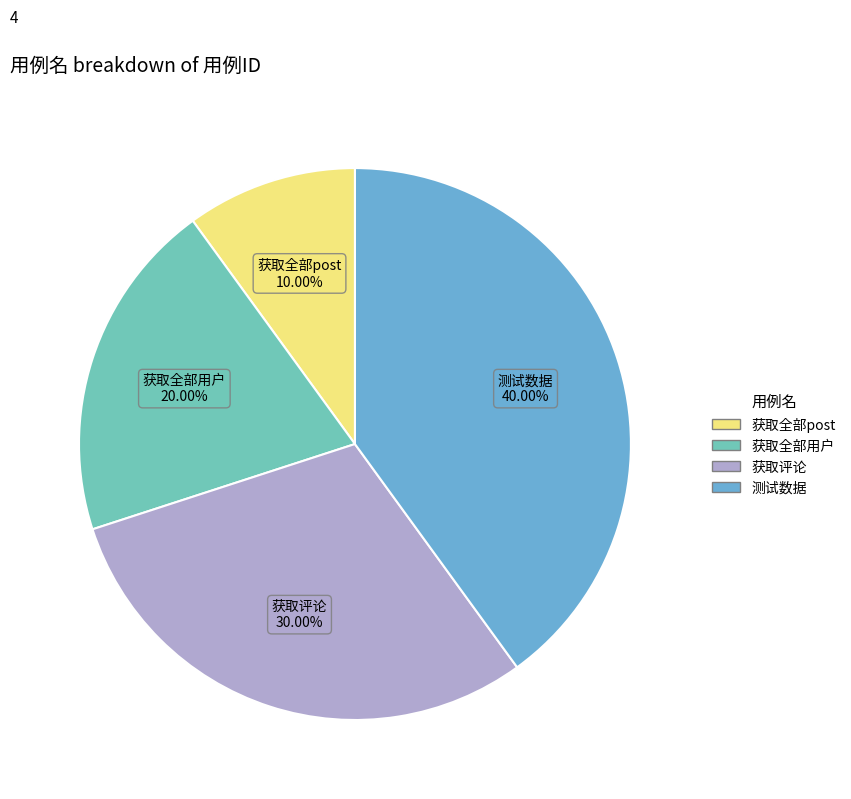

What is the ratio of the value at 测试数据 to the value at 获取全部用户?

2.0